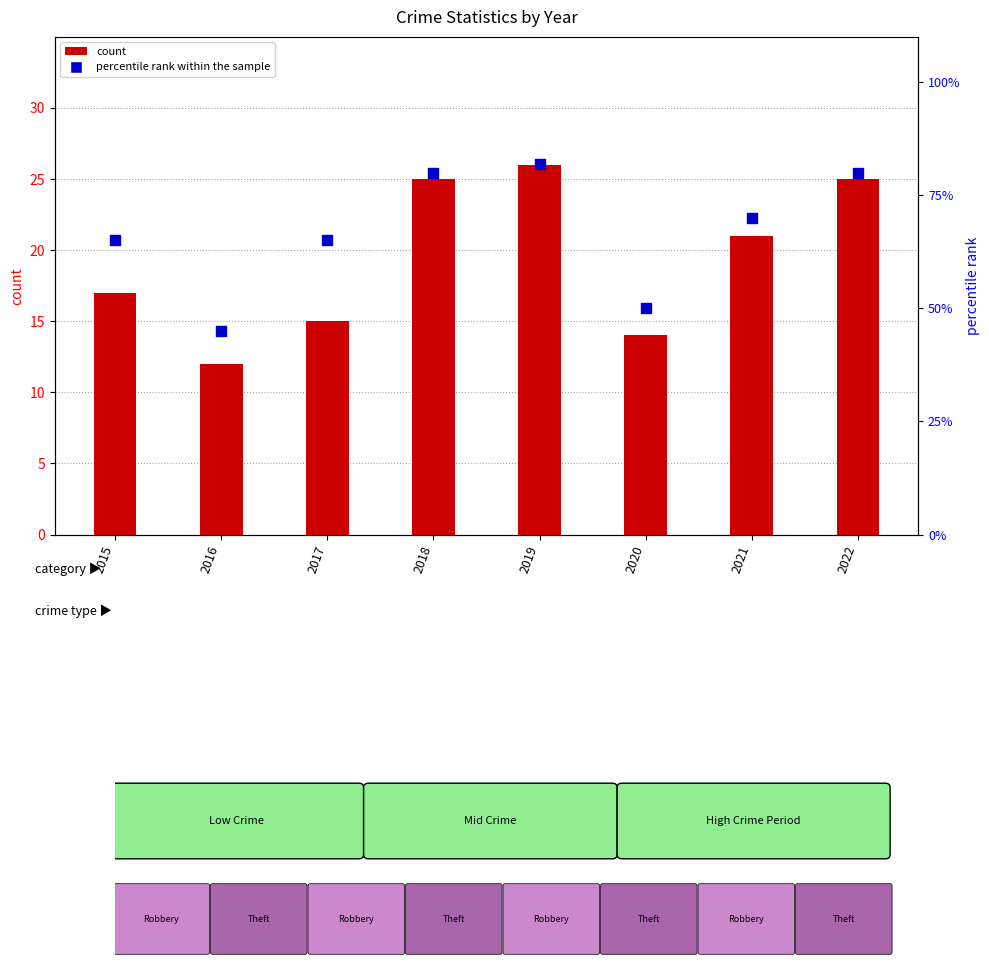

At how many categories does at least one series exceed 73?

3